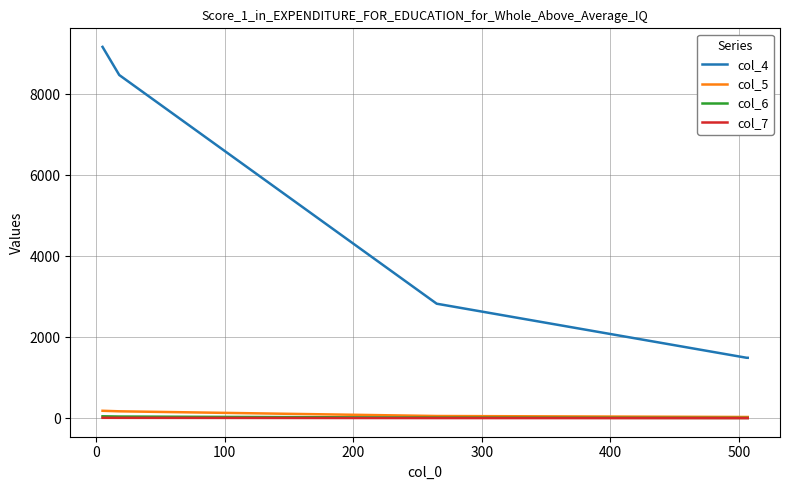

Between 200 and 0, which is larger?

200